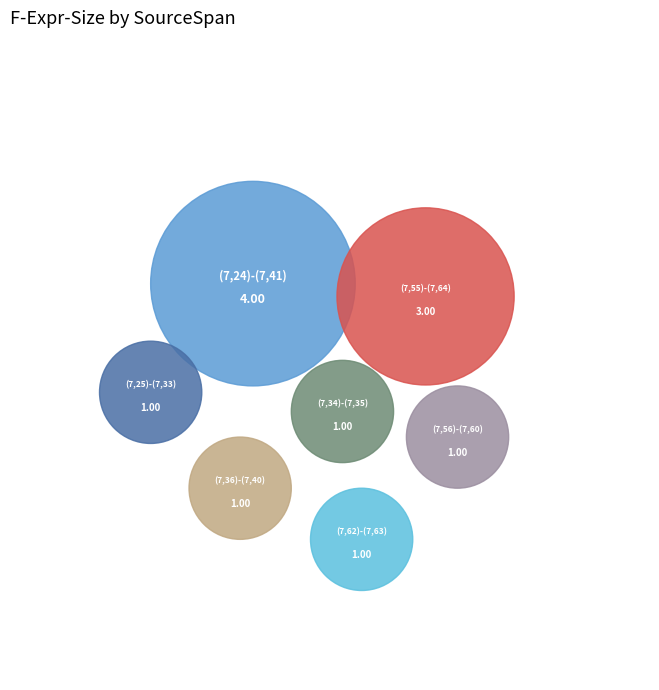

How many segments does this pie chart have?

7